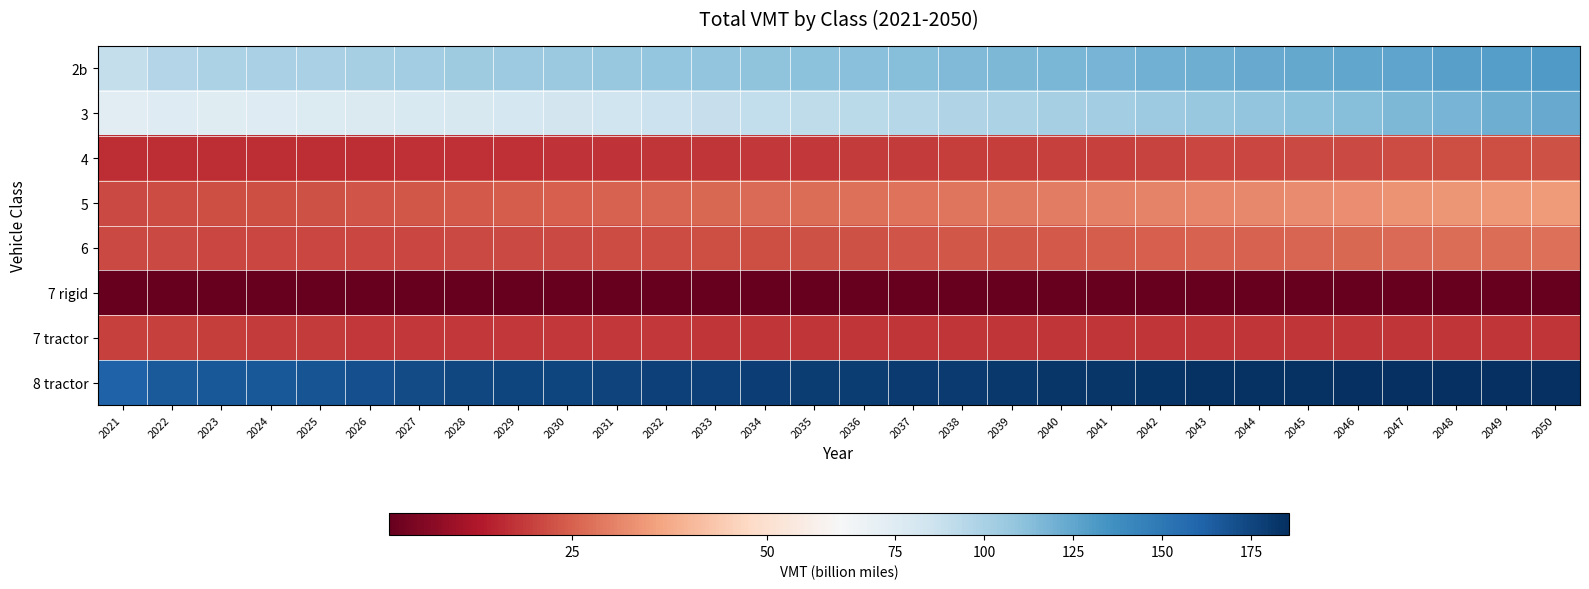

Reading left to right, list all the values displayed in this chart.

2b: 2021=89.4	2022=96.0	2023=98.8	2024=100.1	2025=100.5	2026=101.4	2027=102.8	2028=104.2	2029=105.5	2030=106.6	2031=107.4	2032=108.3	2033=109.4	2034=110.4	2035=111.4	2036=112.5	2037=113.5	2038=114.6	2039=115.9	2040=117.0	2041=118.3	2042=119.7	2043=121.1	2044=122.5	2045=123.7	2046=125.0	2047=126.3	2048=127.8	2049=129.2	2050=130.6
3: 2021=73.5	2022=75.1	2023=74.7	2024=75.1	2025=76.2	2026=77.6	2027=78.8	2028=80.0	2029=81.1	2030=82.5	2031=84.2	2032=86.2	2033=88.1	2034=89.9	2035=91.8	2036=93.5	2037=95.4	2038=97.3	2039=99.1	2040=101.1	2041=103.2	2042=105.3	2043=107.3	2044=109.2	2045=111.2	2046=113.4	2047=115.8	2048=118.1	2049=120.5	2050=123.3
4: 2021=16.5	2022=16.8	2023=16.6	2024=16.5	2025=16.6	2026=16.7	2027=16.9	2028=17.1	2029=17.3	2030=17.4	2031=17.6	2032=17.9	2033=18.1	2034=18.3	2035=18.6	2036=18.7	2037=19.0	2038=19.2	2039=19.5	2040=19.7	2041=19.9	2042=20.2	2043=20.5	2044=20.8	2045=21.0	2046=21.3	2047=21.6	2048=21.8	2049=22.1	2050=22.5
5: 2021=21.2	2022=21.8	2023=21.9	2024=22.1	2025=22.4	2026=22.9	2027=23.3	2028=23.8	2029=24.2	2030=24.6	2031=25.0	2032=25.5	2033=26.0	2034=26.5	2035=27.0	2036=27.5	2037=28.0	2038=28.5	2039=29.0	2040=29.5	2041=30.1	2042=30.6	2043=31.2	2044=31.7	2045=32.1	2046=32.6	2047=33.1	2048=33.5	2049=34.0	2050=34.6
6: 2021=21.1	2022=21.2	2023=20.8	2024=20.5	2025=20.5	2026=20.6	2027=20.7	2028=20.9	2029=21.1	2030=21.2	2031=21.4	2032=21.7	2033=22.0	2034=22.2	2035=22.4	2036=22.7	2037=23.0	2038=23.3	2039=23.6	2040=23.9	2041=24.2	2042=24.6	2043=25.0	2044=25.4	2045=25.7	2046=26.0	2047=26.4	2048=26.8	2049=27.1	2050=27.6
7 rigid: 2021=1.6	2022=1.6	2023=1.5	2024=1.5	2025=1.5	2026=1.5	2027=1.5	2028=1.5	2029=1.5	2030=1.5	2031=1.5	2032=1.5	2033=1.5	2034=1.5	2035=1.5	2036=1.5	2037=1.5	2038=1.5	2039=1.5	2040=1.5	2041=1.5	2042=1.5	2043=1.5	2044=1.5	2045=1.5	2046=1.5	2047=1.5	2048=1.5	2049=1.5	2050=1.5
7 tractor: 2021=19.9	2022=19.8	2023=19.2	2024=18.9	2025=18.7	2026=18.6	2027=18.6	2028=18.5	2029=18.4	2030=18.3	2031=18.3	2032=18.2	2033=18.2	2034=18.1	2035=18.1	2036=18.0	2037=18.0	2038=18.0	2039=18.0	2040=18.0	2041=18.0	2042=18.0	2043=18.0	2044=18.0	2045=18.0	2046=17.9	2047=17.9	2048=17.9	2049=17.9	2050=17.9
8 tractor: 2021=161.5	2022=165.8	2023=166.0	2024=166.6	2025=168.2	2026=170.5	2027=172.4	2028=174.0	2029=175.0	2030=175.5	2031=176.1	2032=177.1	2033=177.8	2034=178.3	2035=179.0	2036=179.4	2037=180.0	2038=180.7	2039=181.3	2040=181.9	2041=182.6	2042=183.3	2043=184.0	2044=184.4	2045=184.6	2046=184.7	2047=184.9	2048=184.9	2049=185.1	2050=185.7